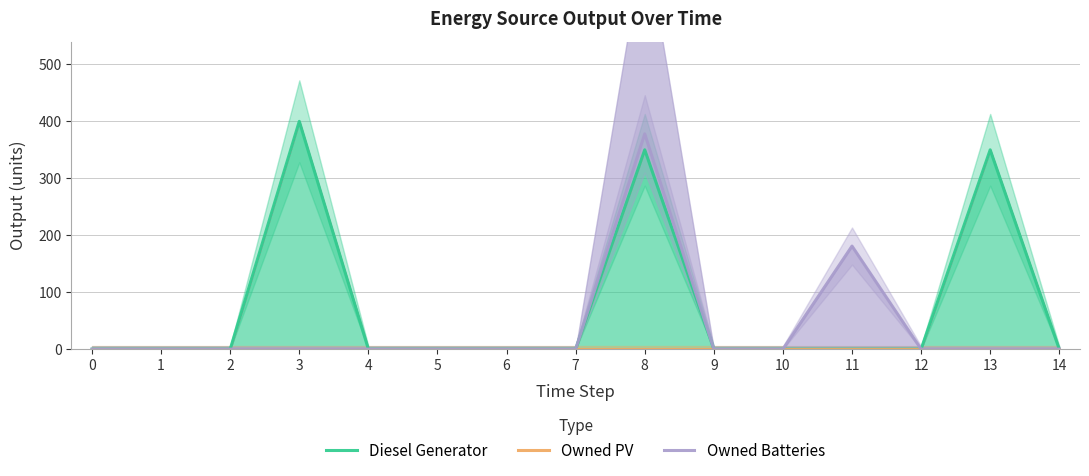

At which category is the sum across all series the highest?

8